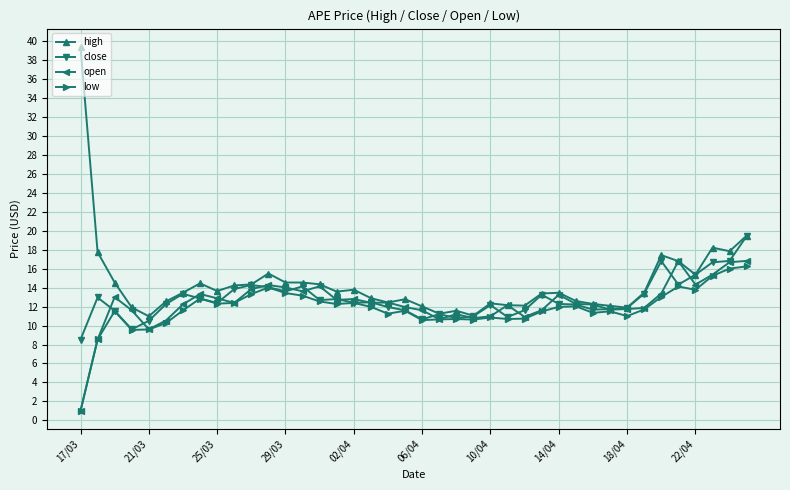

Which series has the widest spread of values?

high